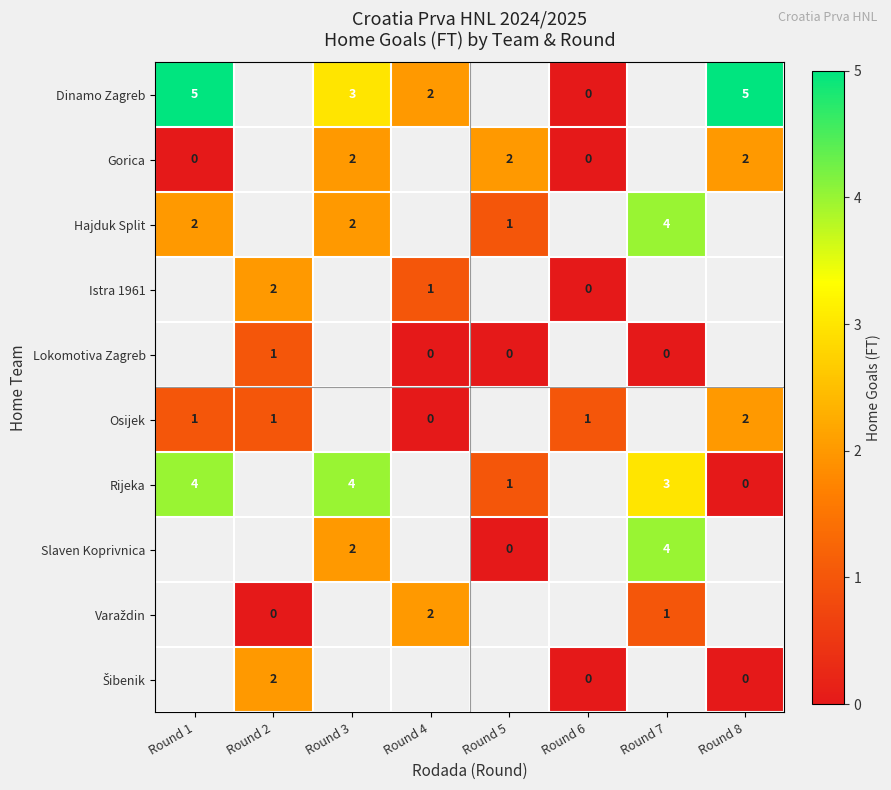

Between Round 1 and Round 2, which series saw the biggest shift?

row_5